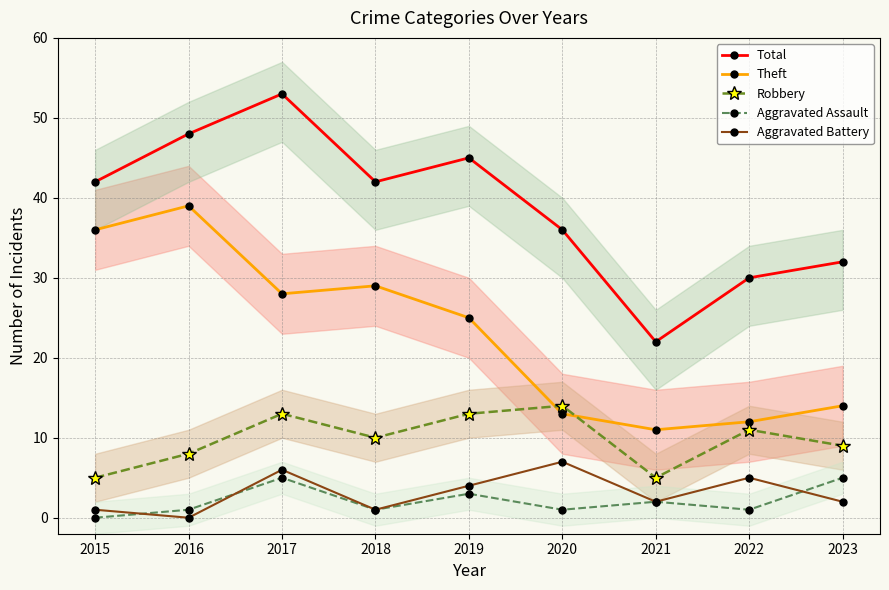

Where is the first local maximum for Theft?

2016